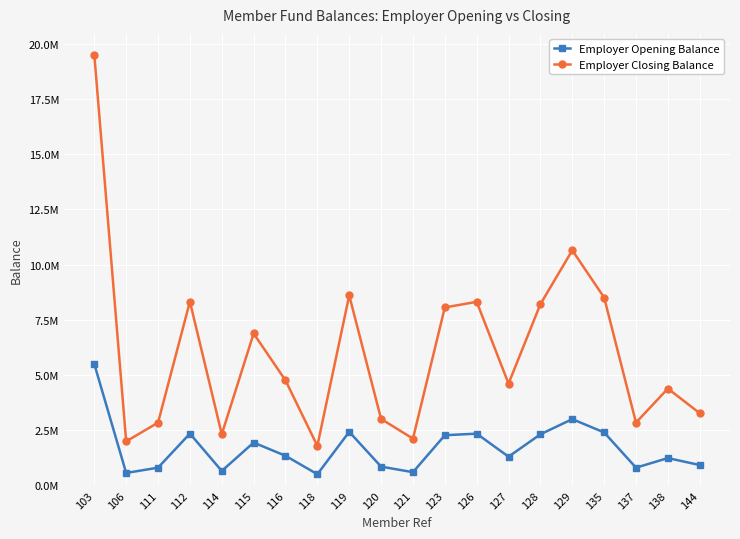

Which series has the largest total across all categories?

Employer Closing Balance